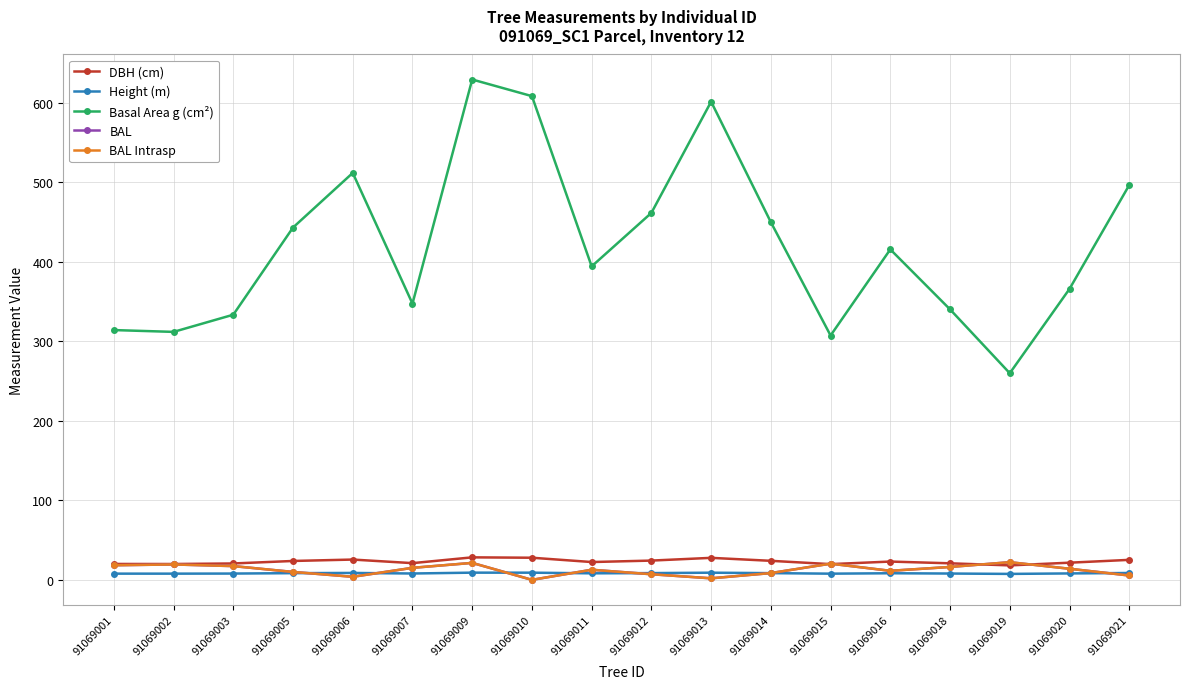

Does the chart have visible grid lines?

Yes